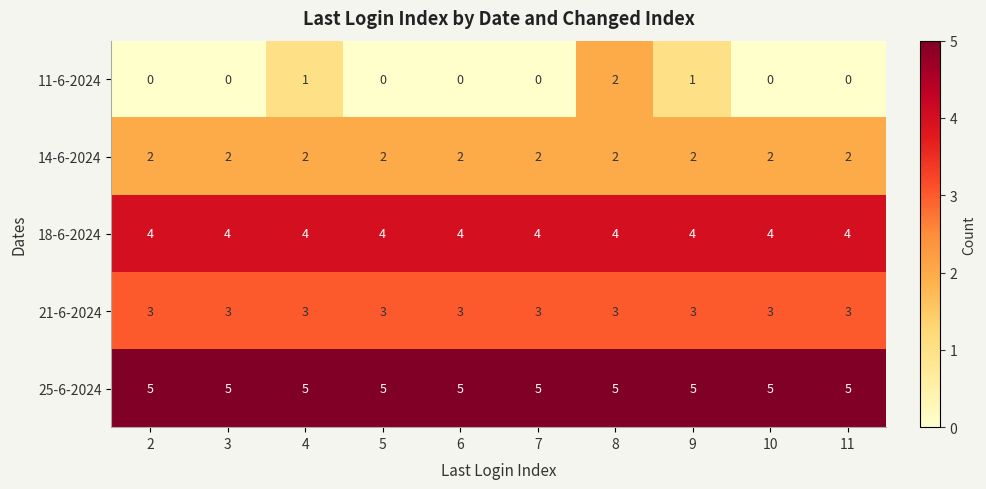

Between 7 and 9, which series saw the biggest shift?

11-6-2024